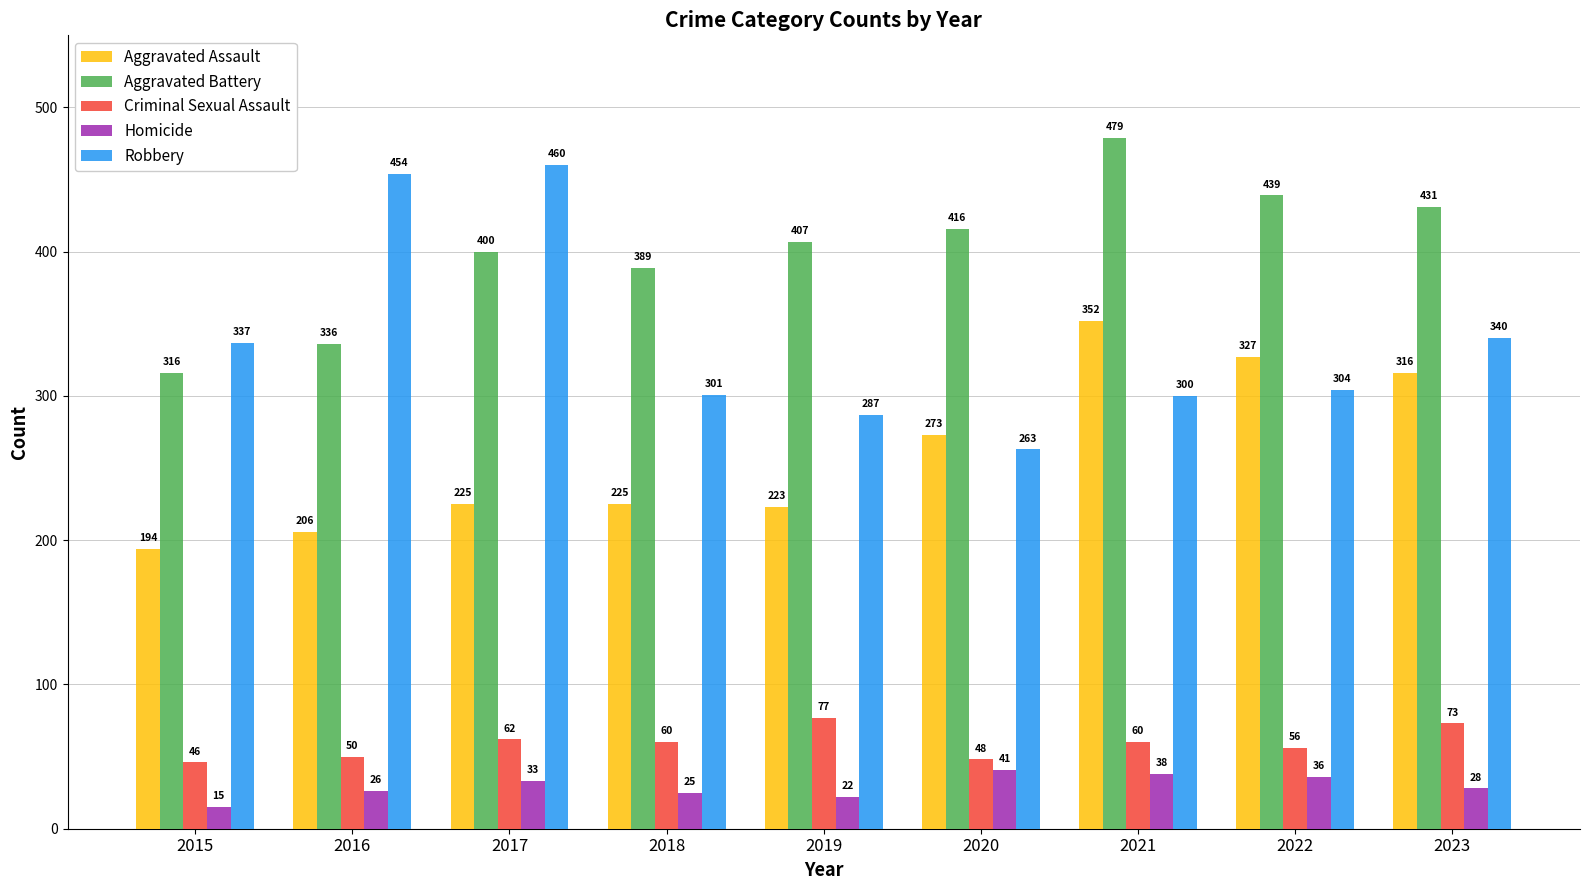

The value of Aggravated Battery at 2015 is 129. True or false?

False